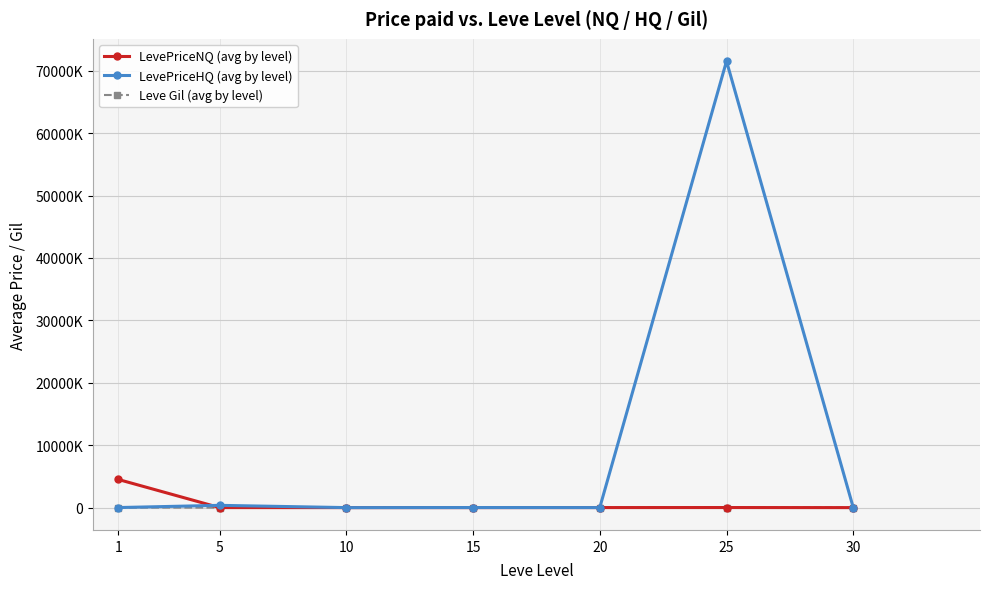

Which has a higher value, 20 or 5?

20